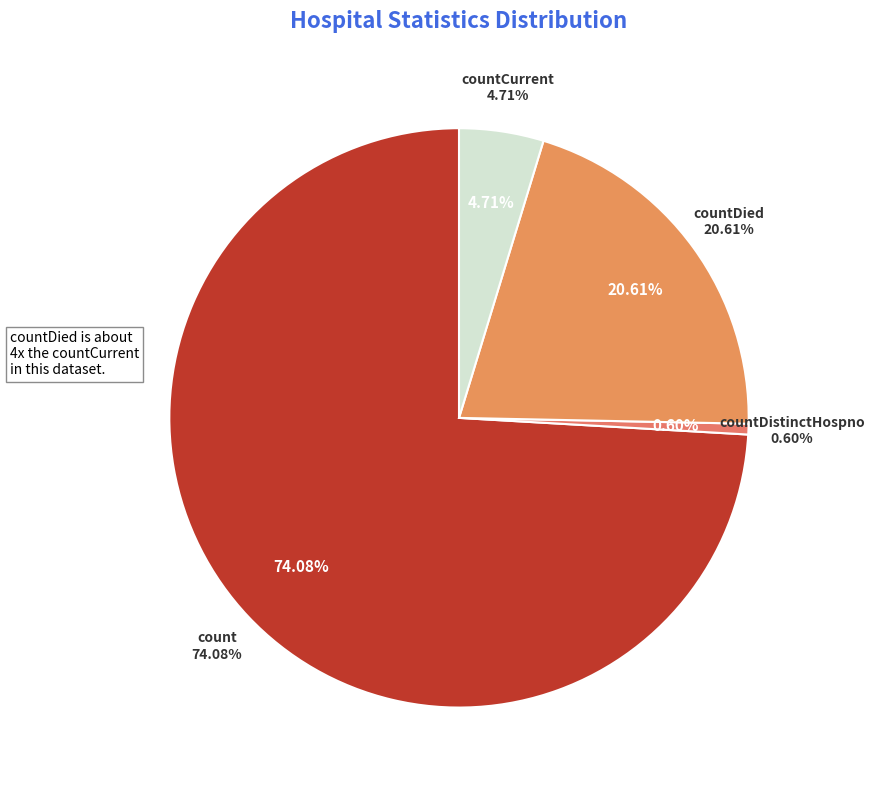

To the nearest percent, what percentage of the pie is countDistinctHospno?

1%